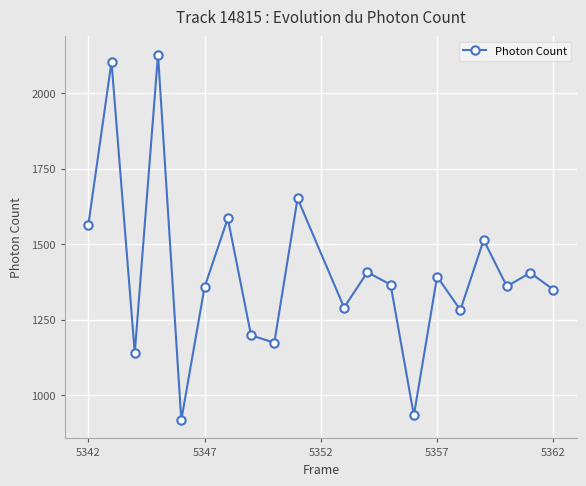

How many interior local valleys (lower than both neighbors) does the data have?

7